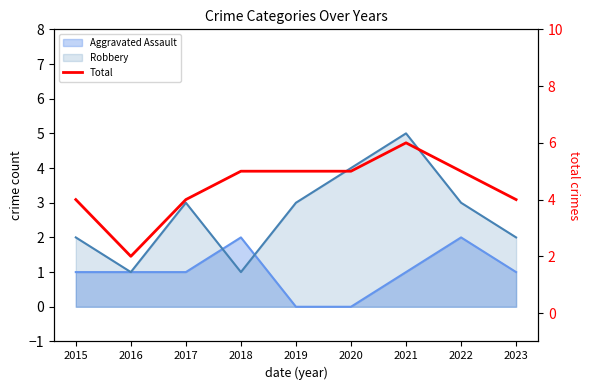

How many interior local peaks (higher than both neighbors) does the data have?

1